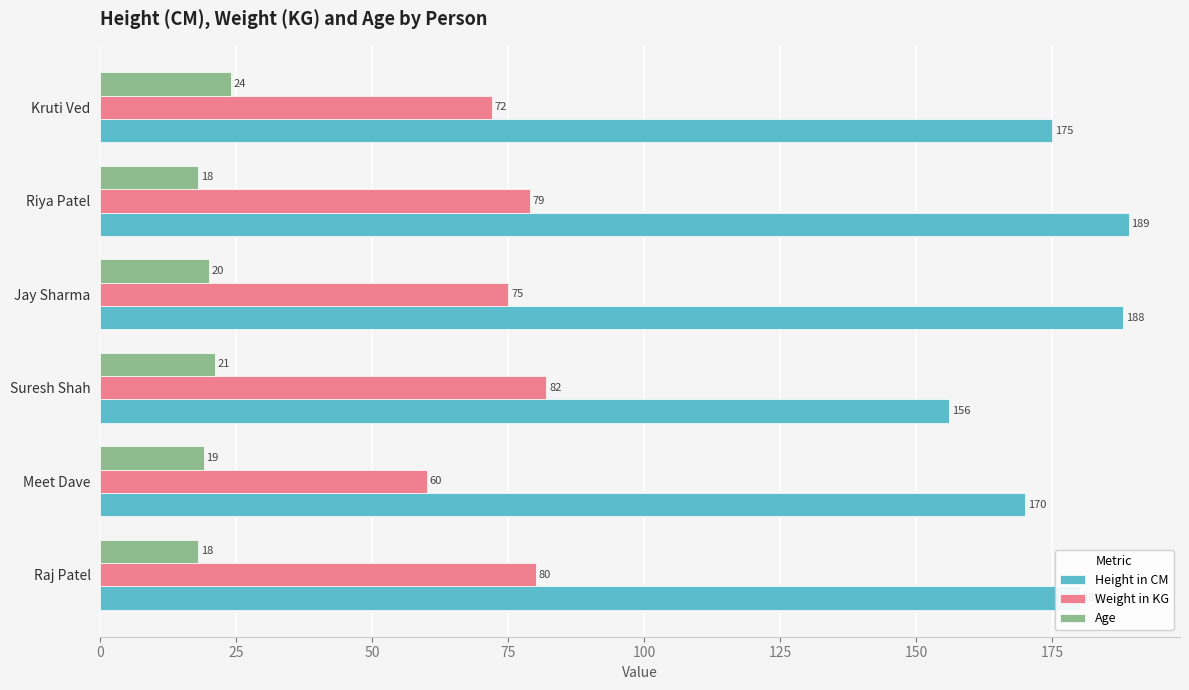

What are all the series names shown in the legend?

Height in CM, Weight in KG, Age